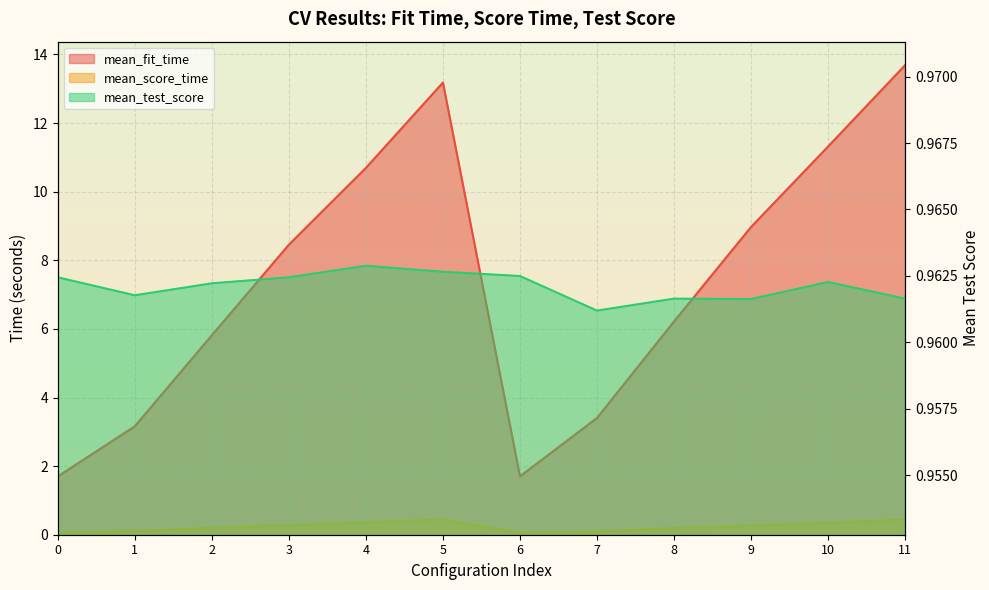

What is the spread (max minus min) of values at 10?

11.0